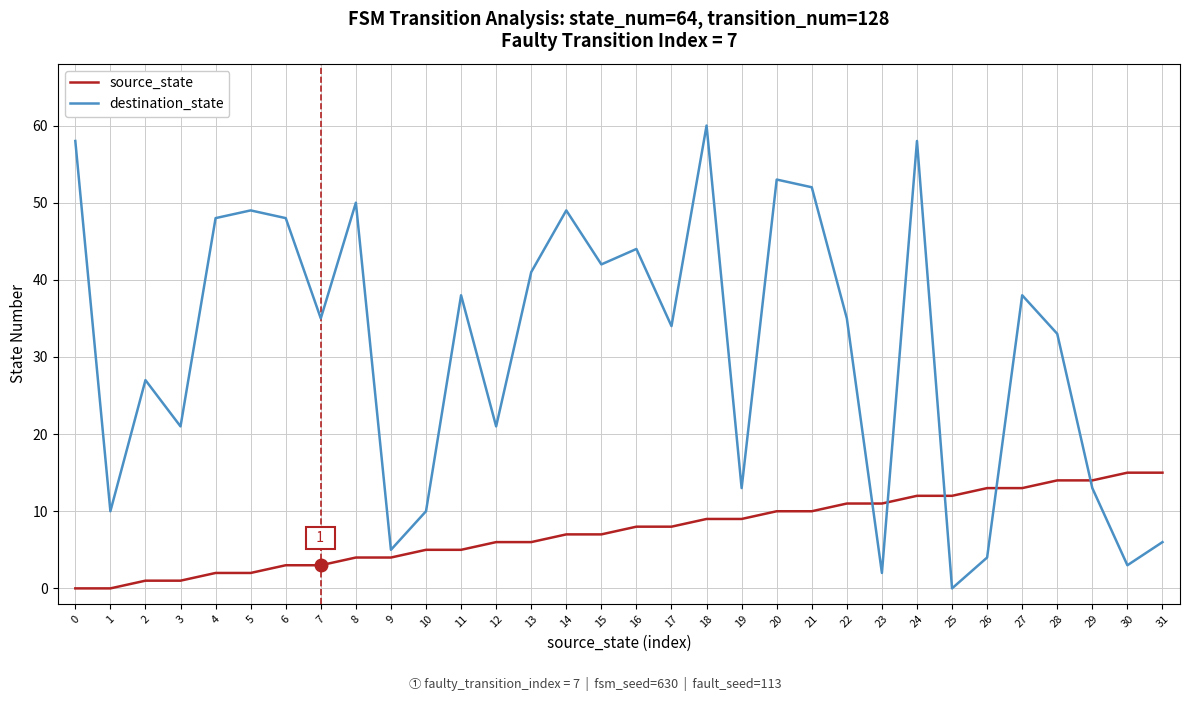

After their last crossing, which series has the higher values: source_state or destination_state?

source_state